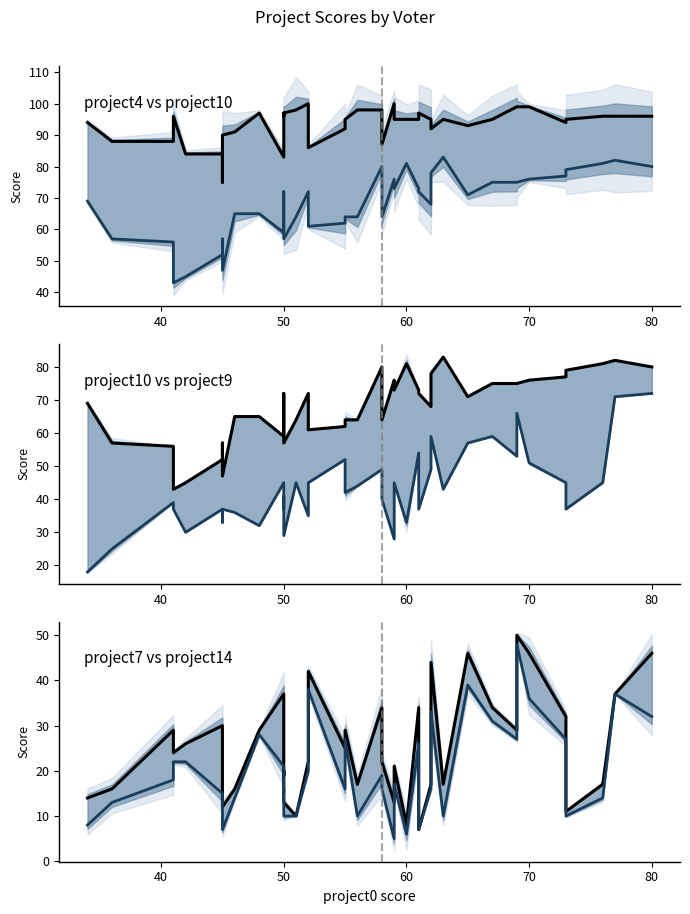

In project10, how many points are lower than both neighbors (excluding endpoints)?

9